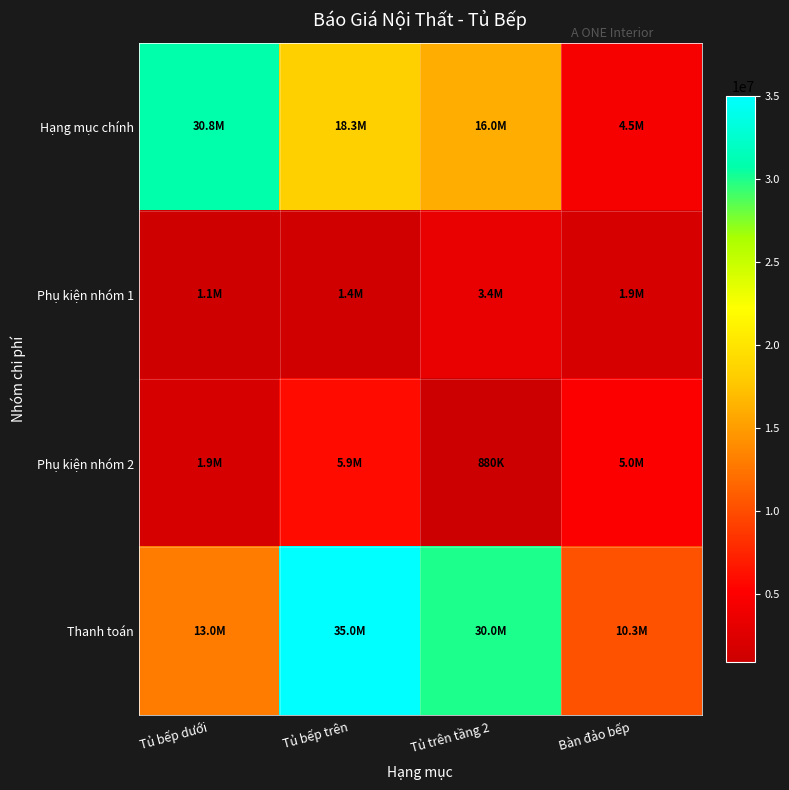

Reading right to left, extract all data points from this chart.

Hạng mục chính: Bàn đảo bếp=4500000	Tủ trên tầng 2=16025000	Tủ bếp trên=18332600	Tủ bếp dưới=30787500
Phụ kiện nhóm 1: Bàn đảo bếp=1900000	Tủ trên tầng 2=3410000	Tủ bếp trên=1350000	Tủ bếp dưới=1100000
Phụ kiện nhóm 2: Bàn đảo bếp=5000000	Tủ trên tầng 2=880000	Tủ bếp trên=5885000	Tủ bếp dưới=1900000
Thanh toán: Bàn đảo bếp=10337997	Tủ trên tầng 2=30000000	Tủ bếp trên=35000000	Tủ bếp dưới=13000000